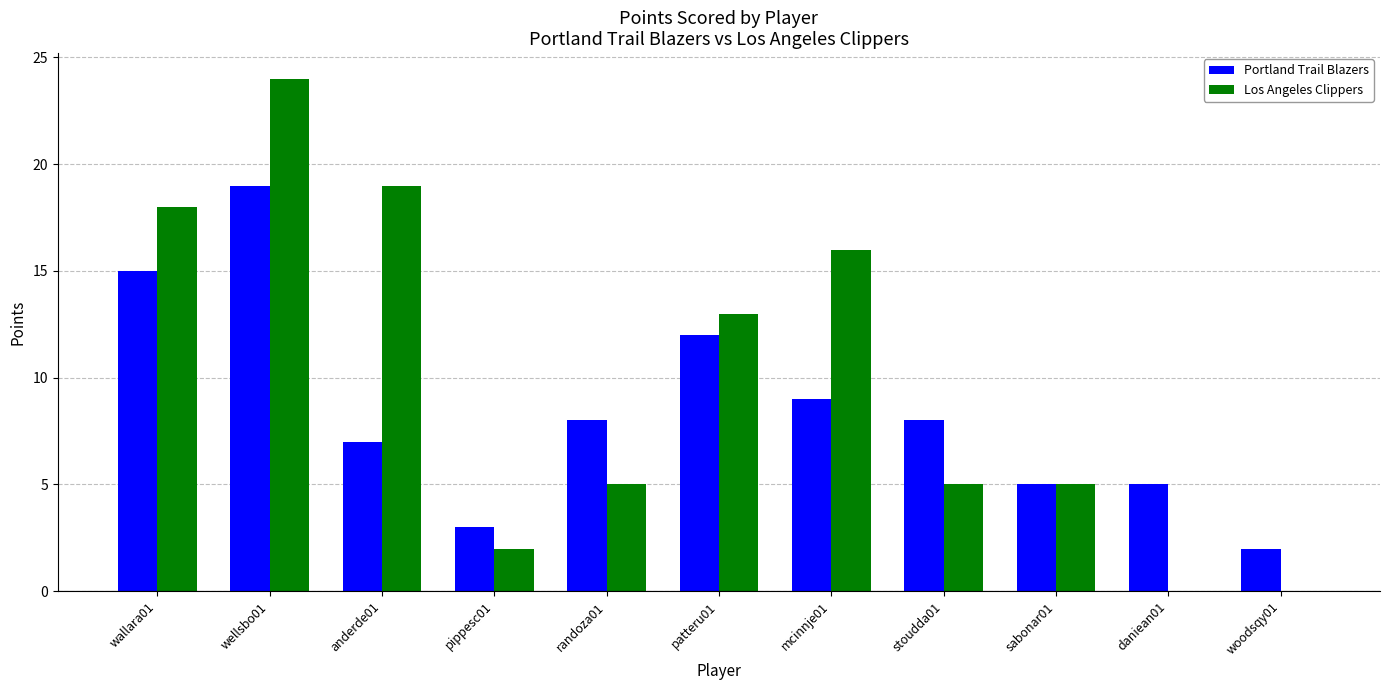

What is the average value of the Los Angeles Clippers series?

10